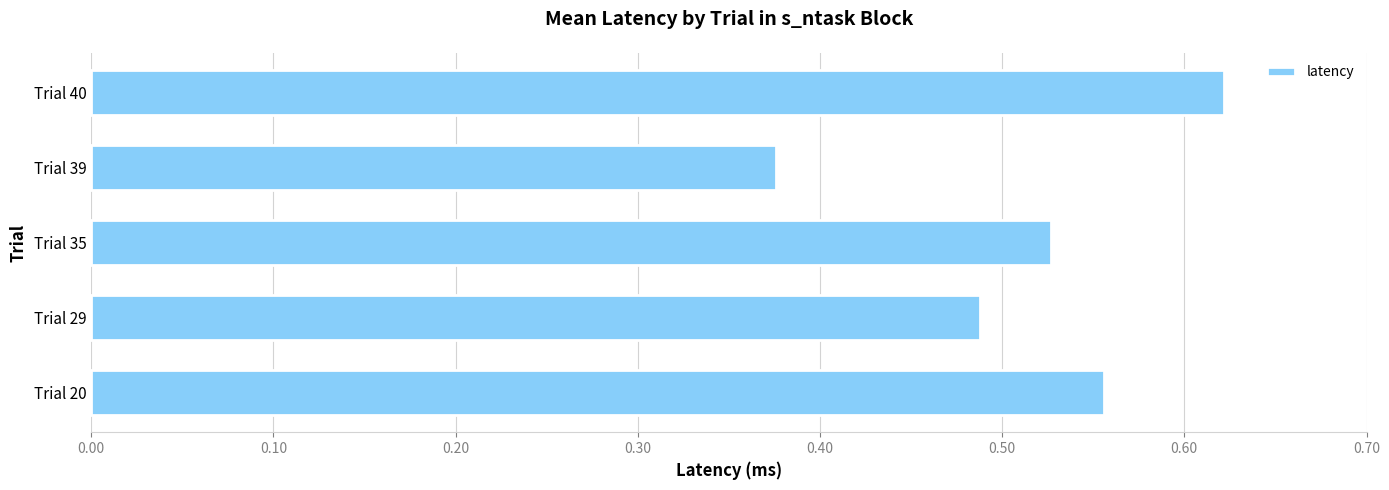

Which category has the lowest value across all series?

Trial 39